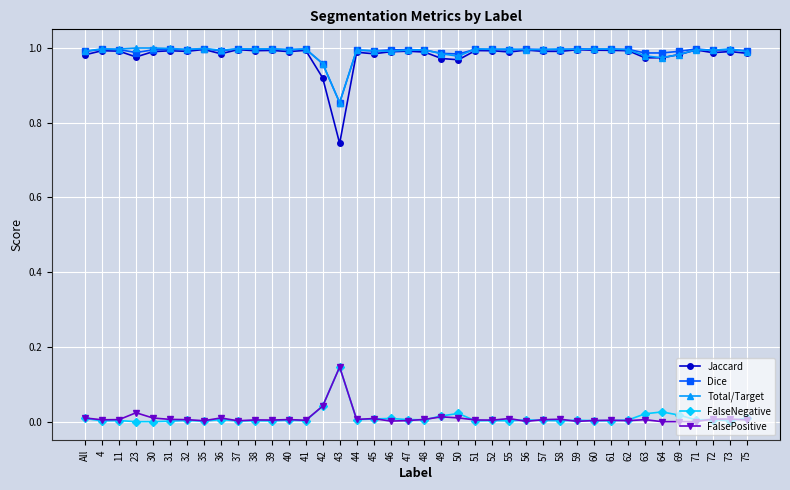

True or false: Jaccard and FalseNegative cross at least once.

False